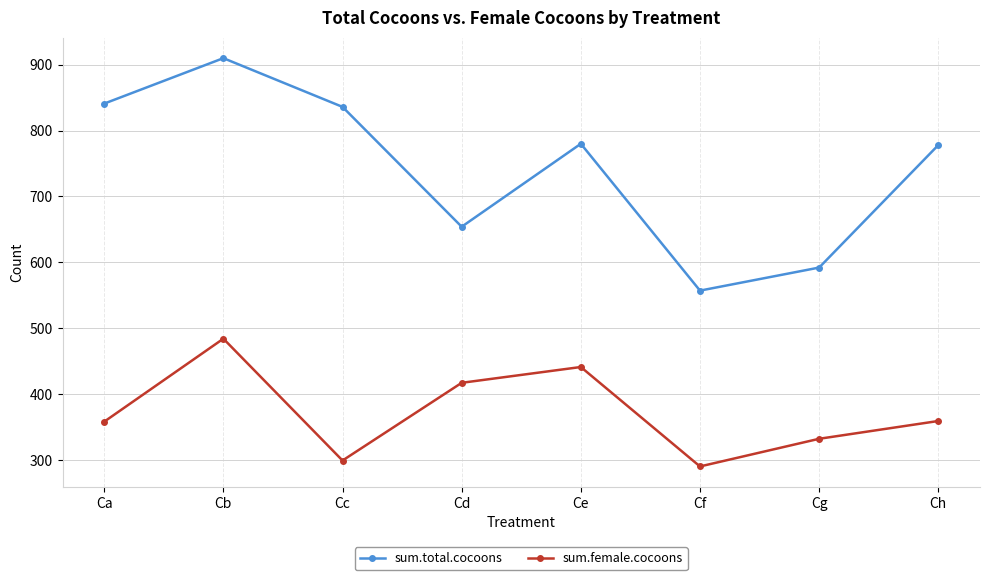

List the series in order of their peak value, lowest first.

sum.female.cocoons, sum.total.cocoons